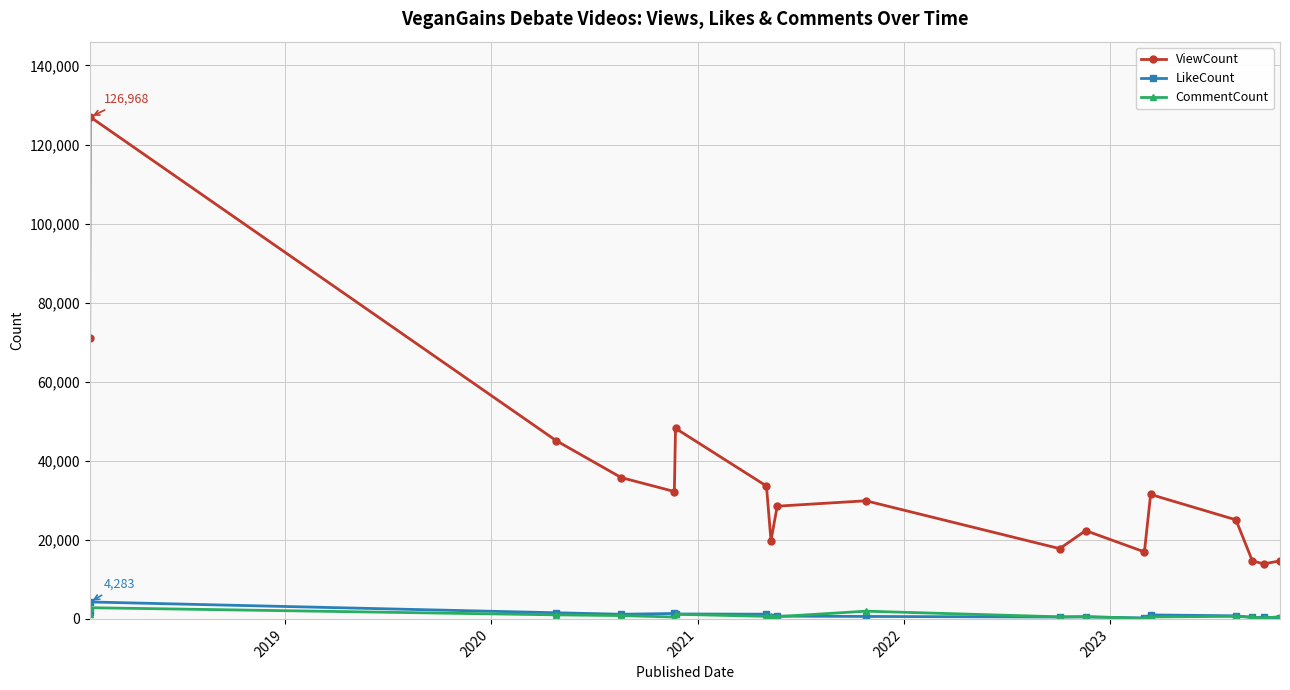

True or false: LikeCount and ViewCount intersect in this chart.

False